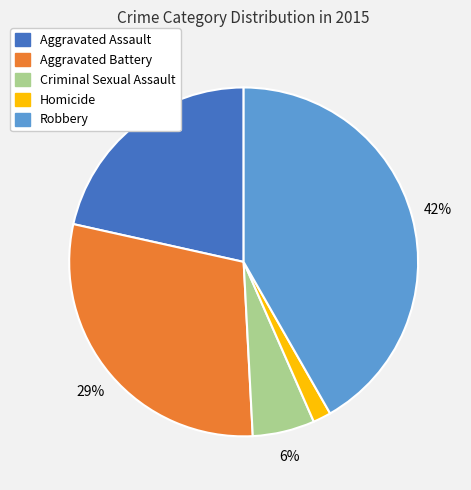

How many segments does this pie chart have?

5